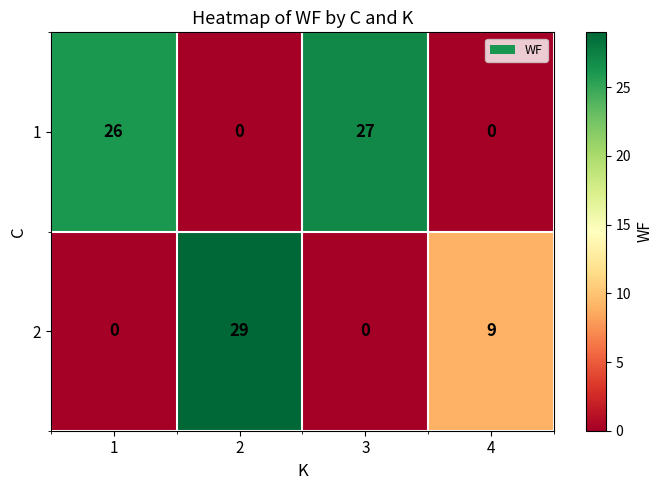

What is the greatest value displayed?

29